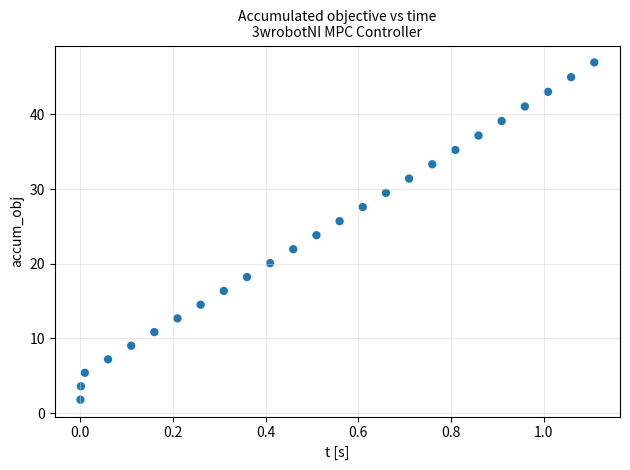

What is the range of Y values (max minus min)?

45.1